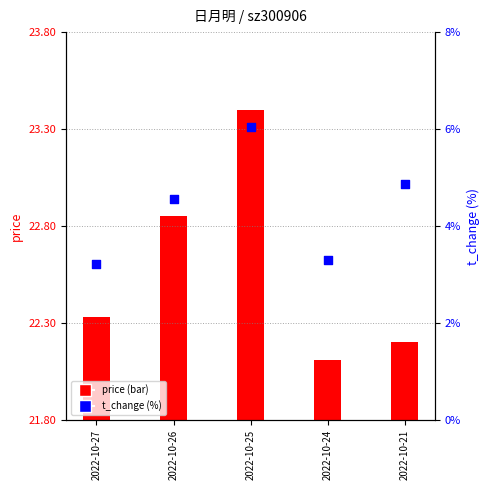

Which has a higher value, 2022-10-26 or 2022-10-25?

2022-10-25